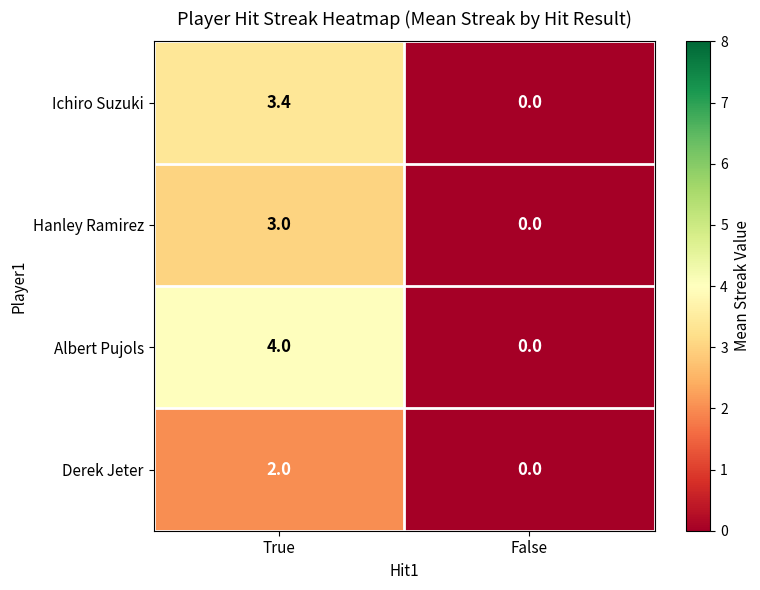

What is the difference between the Ichiro Suzuki values at True and False?

3.4